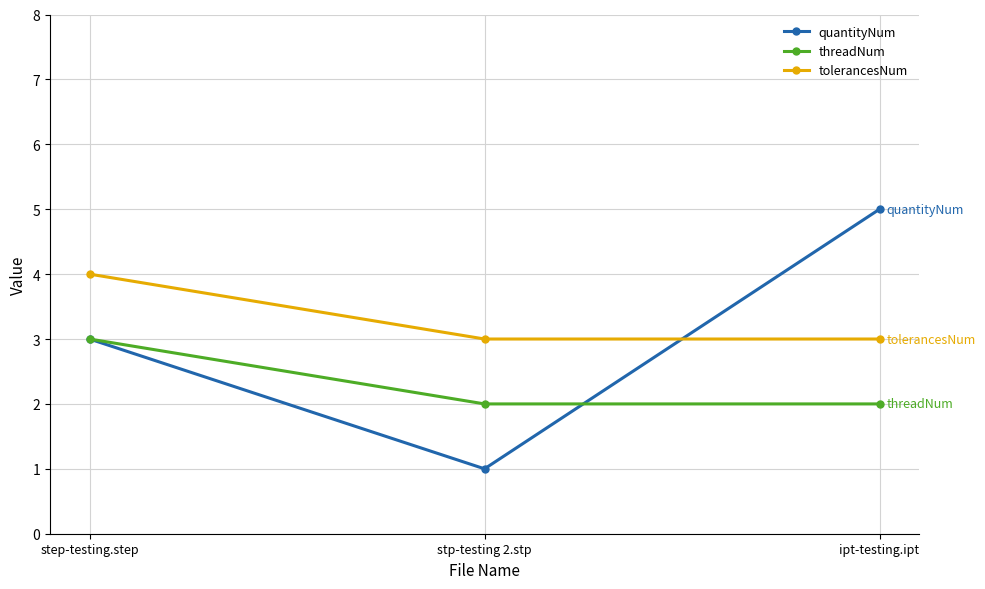

How many lines are shown in the chart?

3